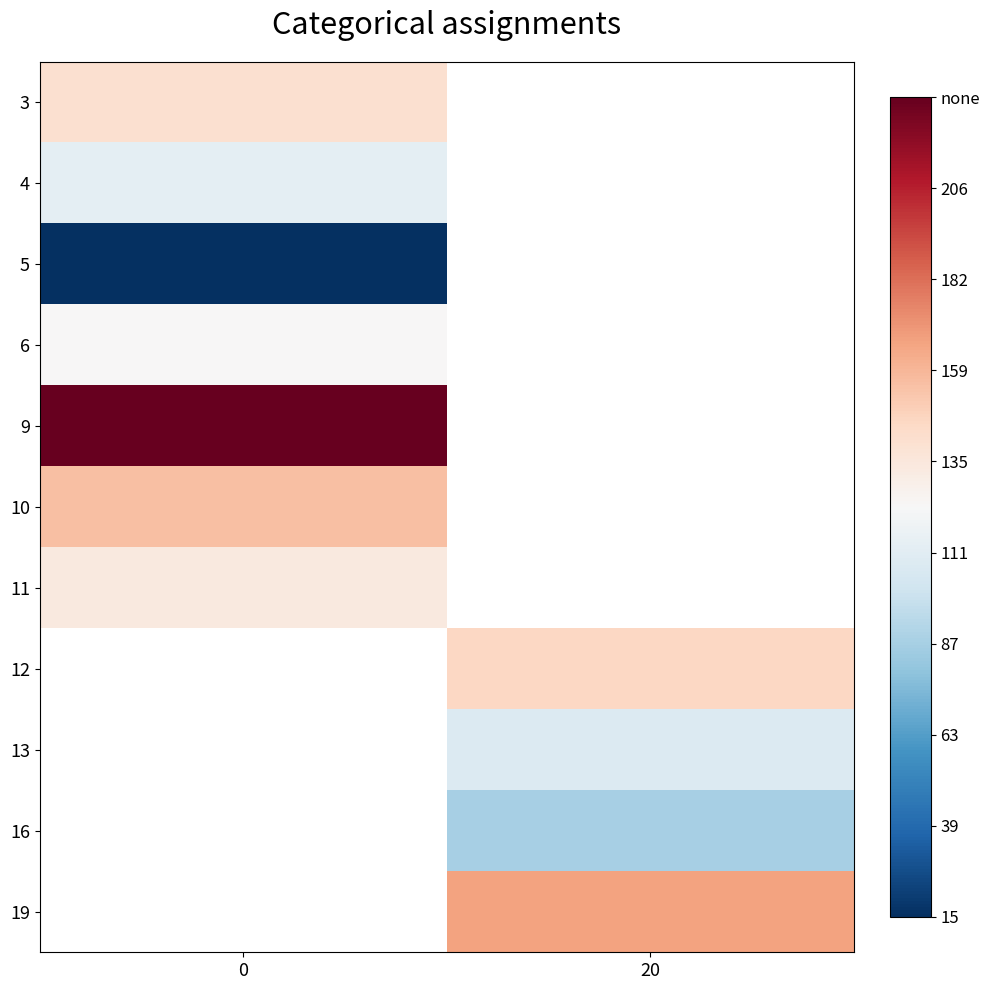

What is the smallest value displayed?

15.3